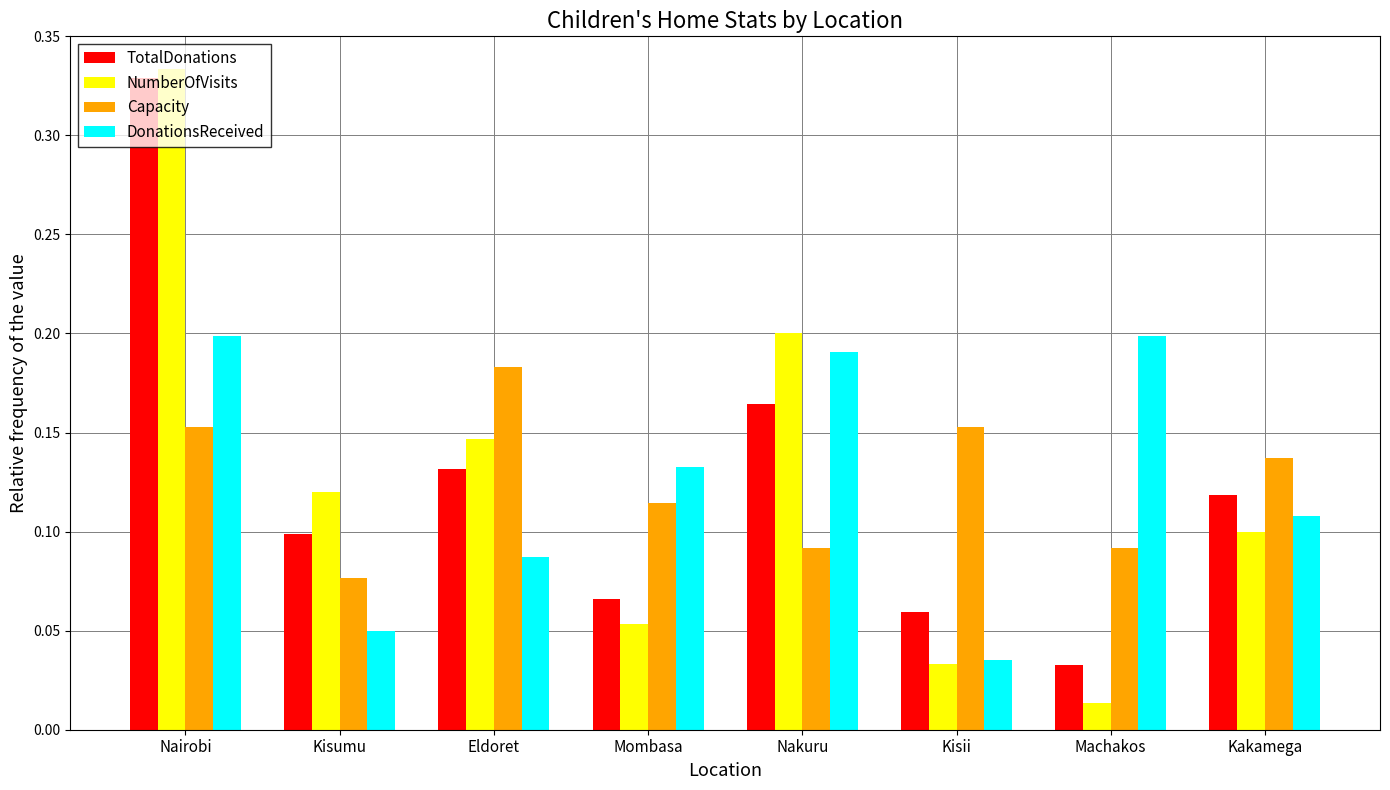

Which category has the lowest value in the NumberOfVisits series?

Machakos